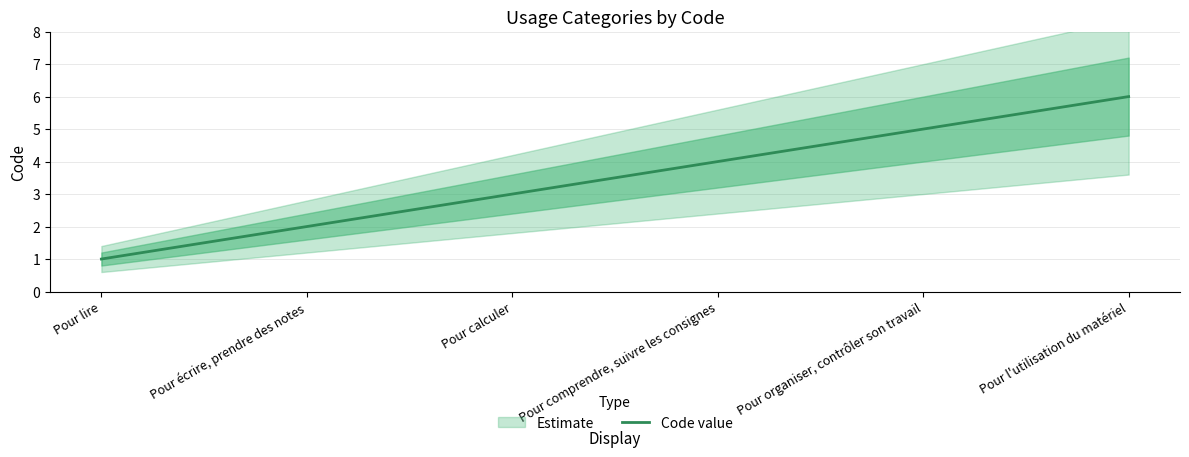

The value at Pour écrire, prendre des notes is 2. True or false?

True